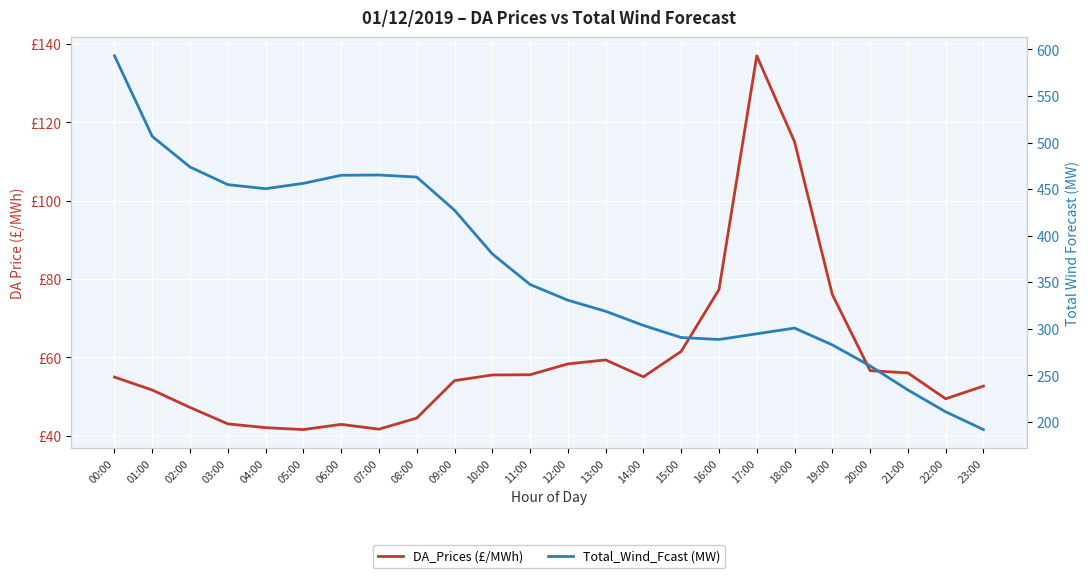

The Total_Wind_Fcast (MW) series shows 303.5 at 14:00. True or false?

True